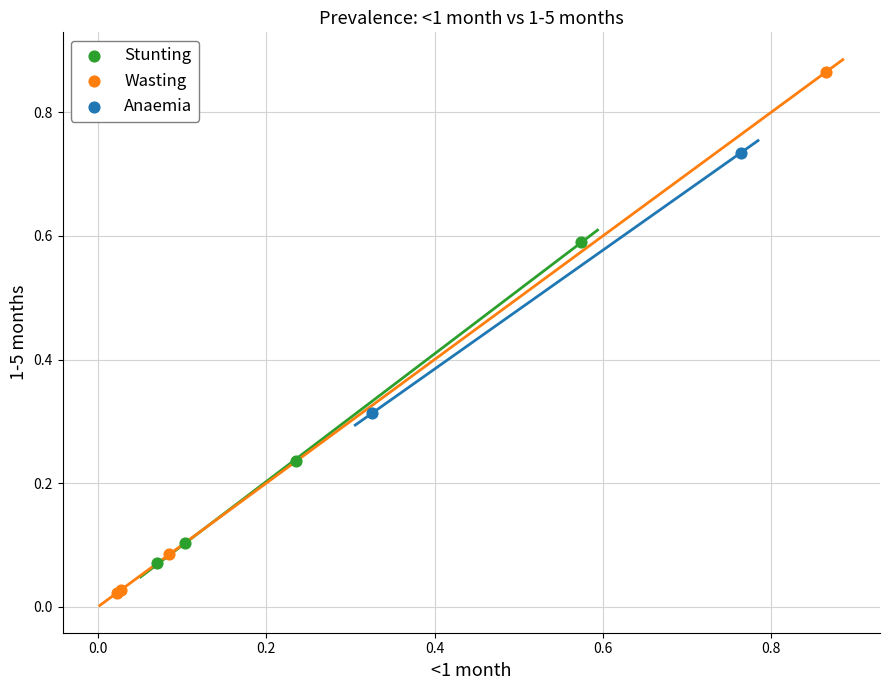

What are all the series names shown in the legend?

Stunting, Wasting, Anaemia